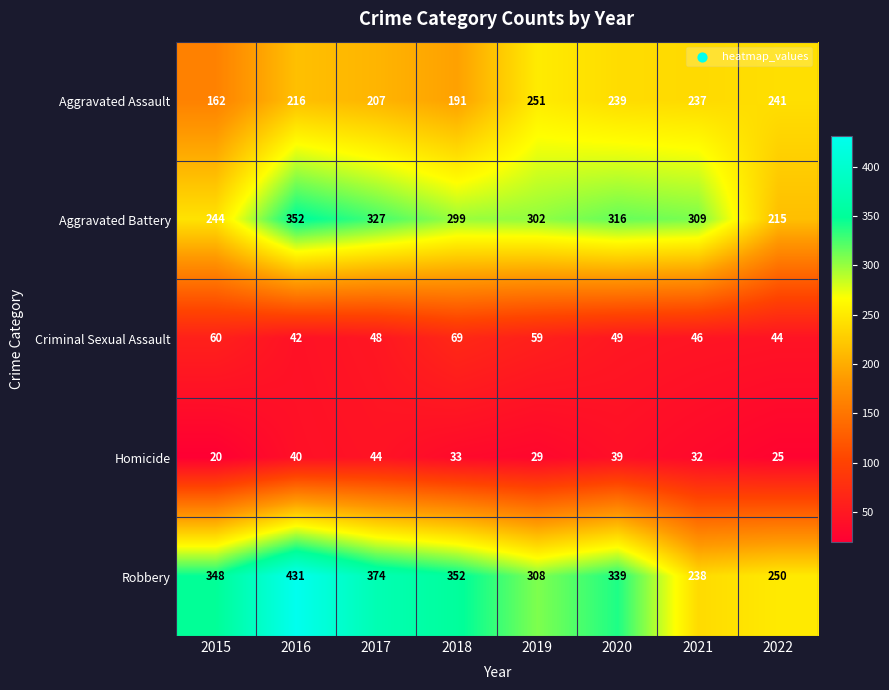

What is the average value of the Robbery series?

330